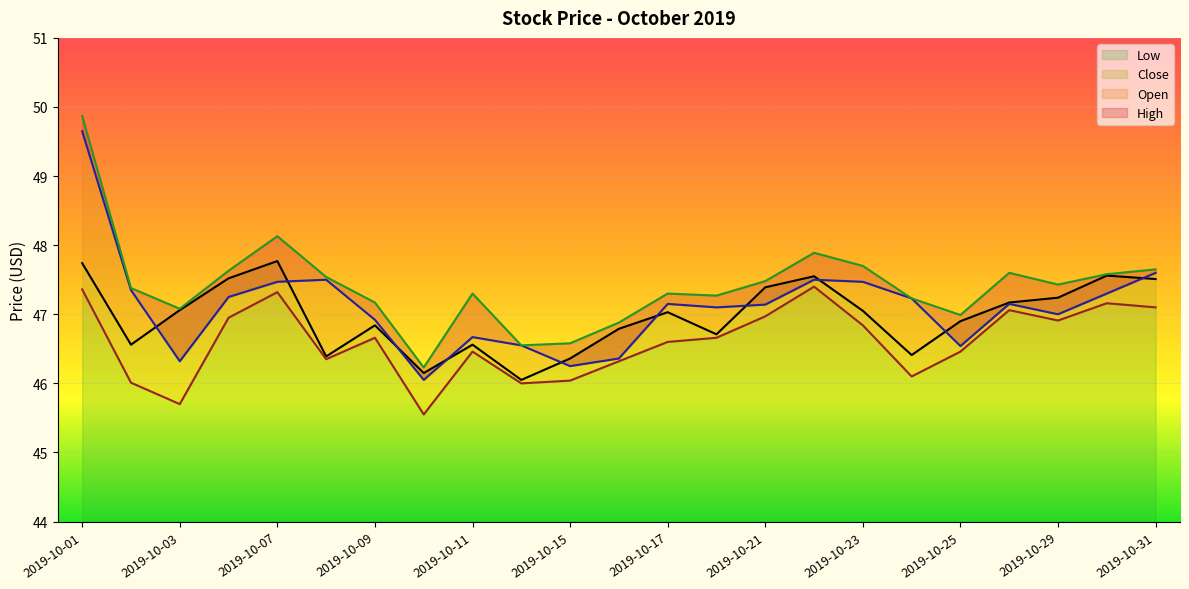

At which label does High first exceed 47?

2019-10-01